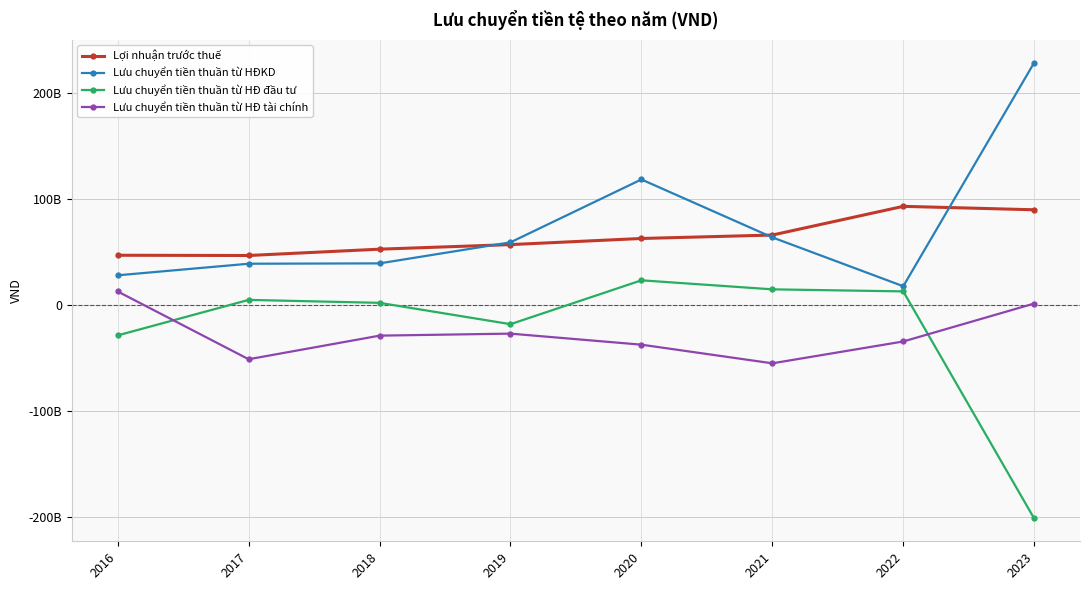

What is the total value across all series at 2018?

65604924330